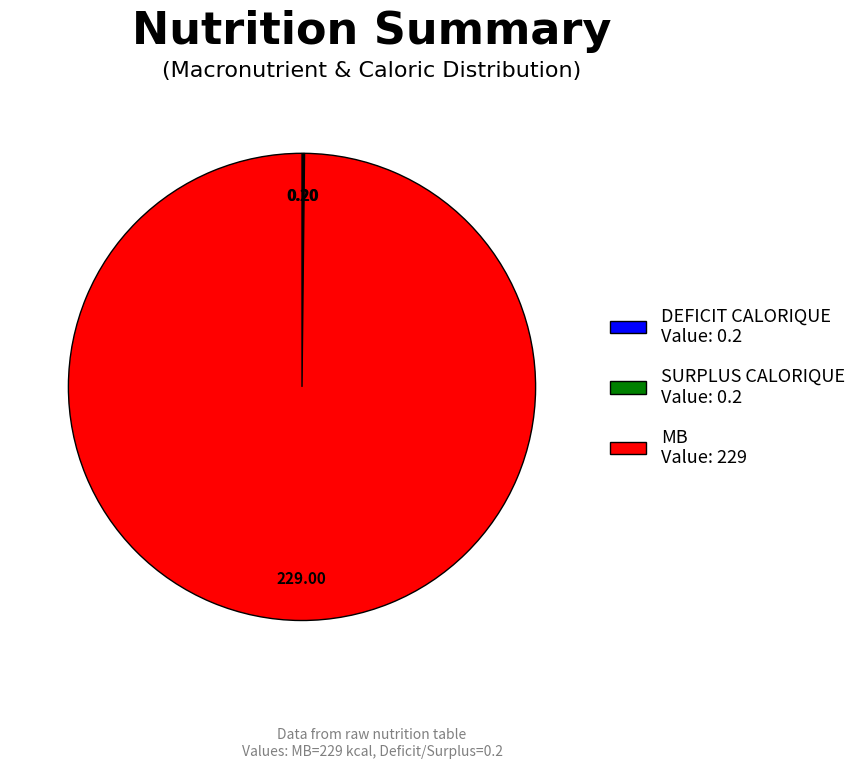

Is there any slice that represents more than half of the pie?

Yes